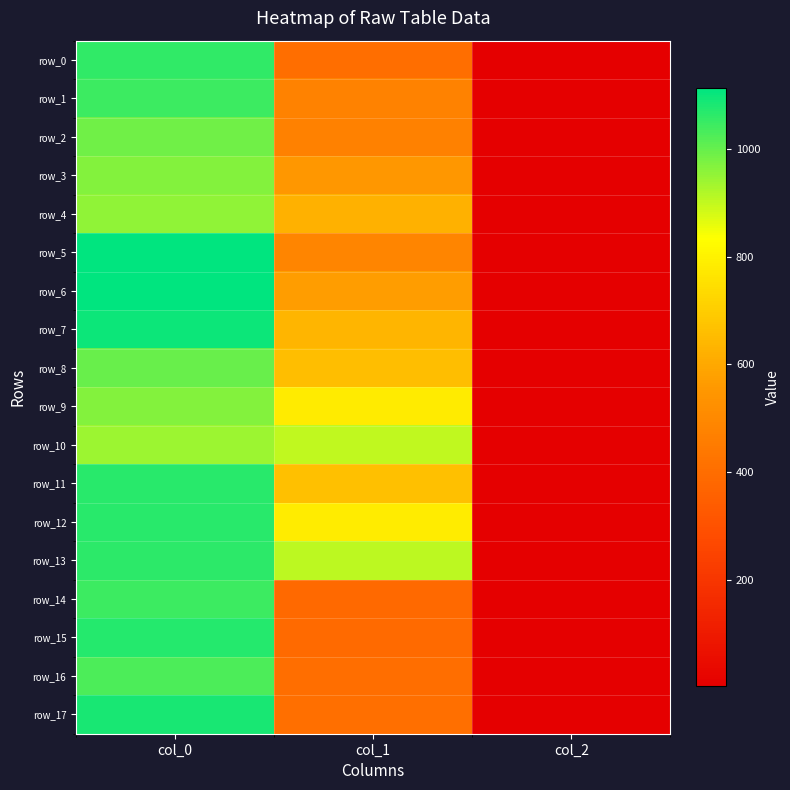

The value of row_10 at col_1 is 904.5. True or false?

True